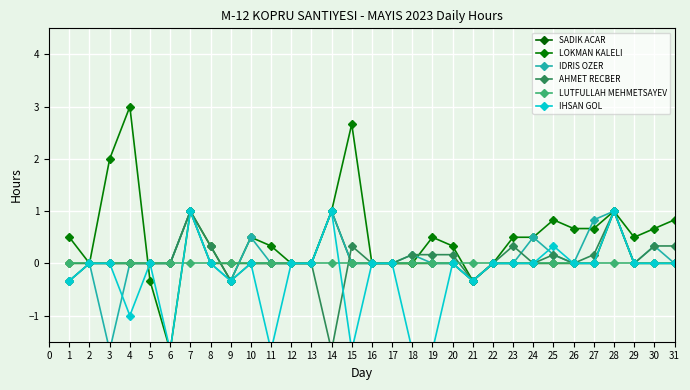

Is the value of SADIK ACAR at 28 greater than the value of LUTFULLAH MEHMETSAYEV at 13?

Yes